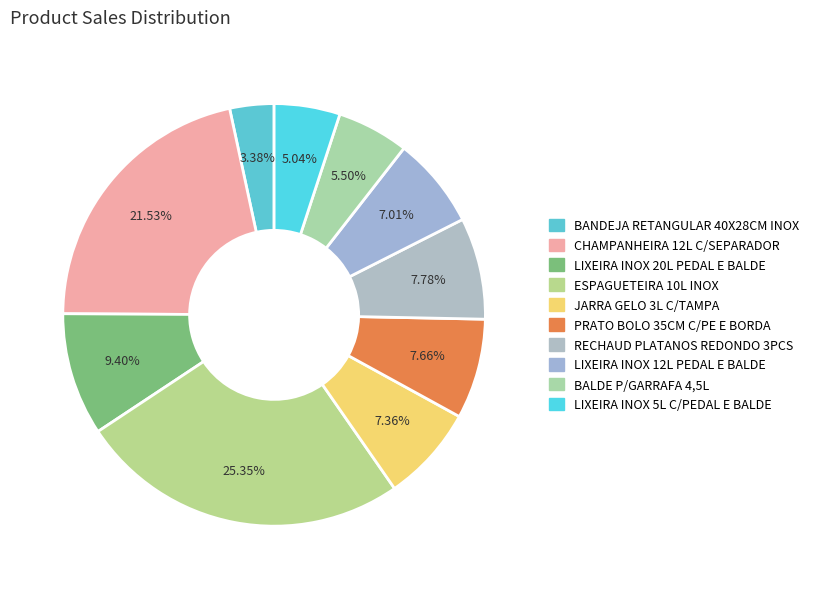

To the nearest percent, what is the average slice percentage?

10%